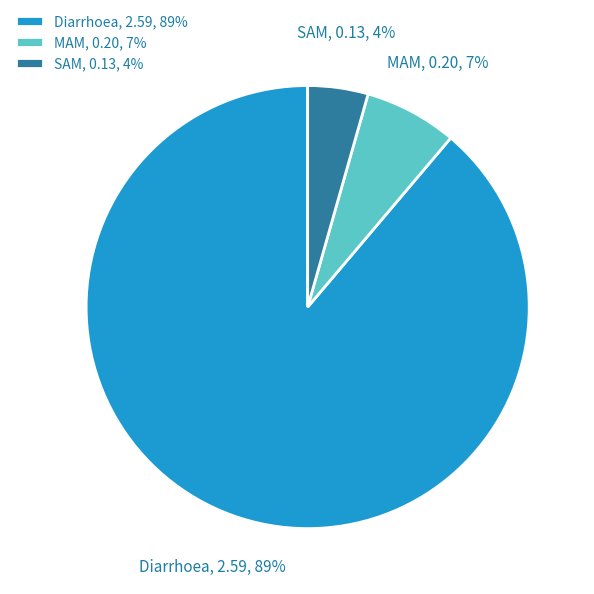

Which category accounts for the majority?

Diarrhoea